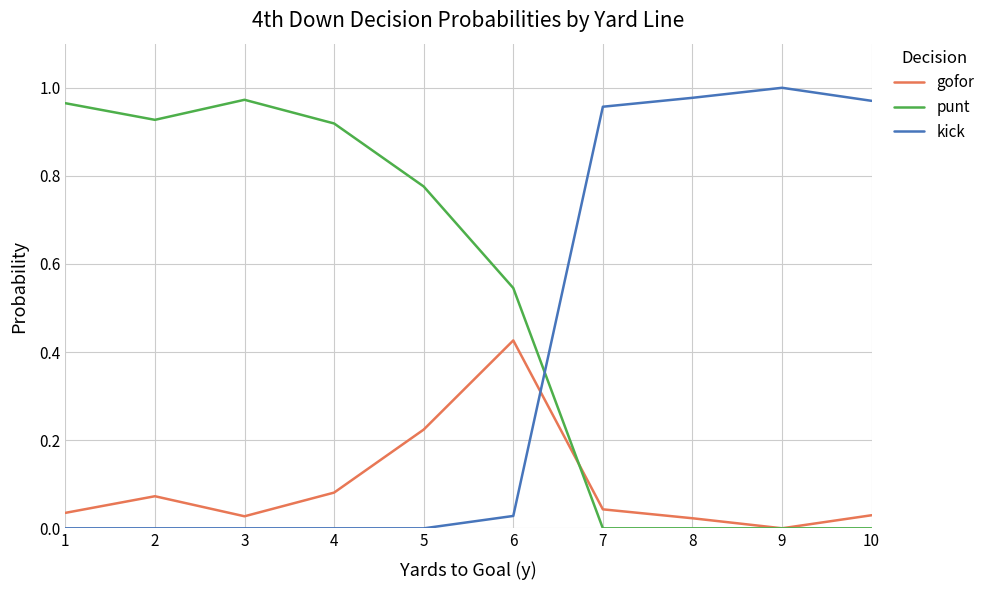

Where is the first local maximum for punt?

3